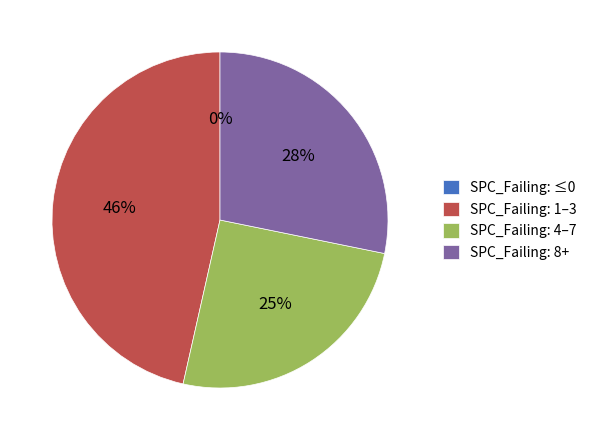

Is DailyLimit.Account.AOIS_3 the majority of the pie?

No